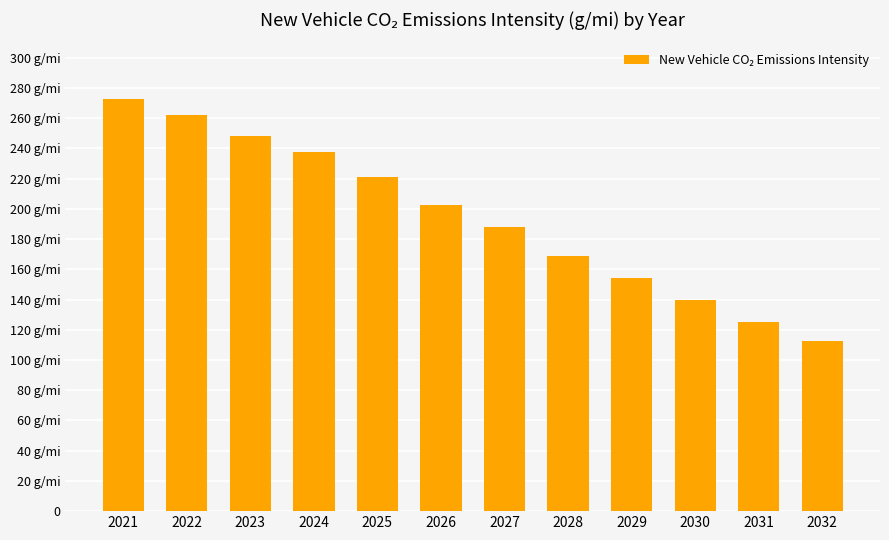

True or false: the data shows 153.9 at 2029.

True